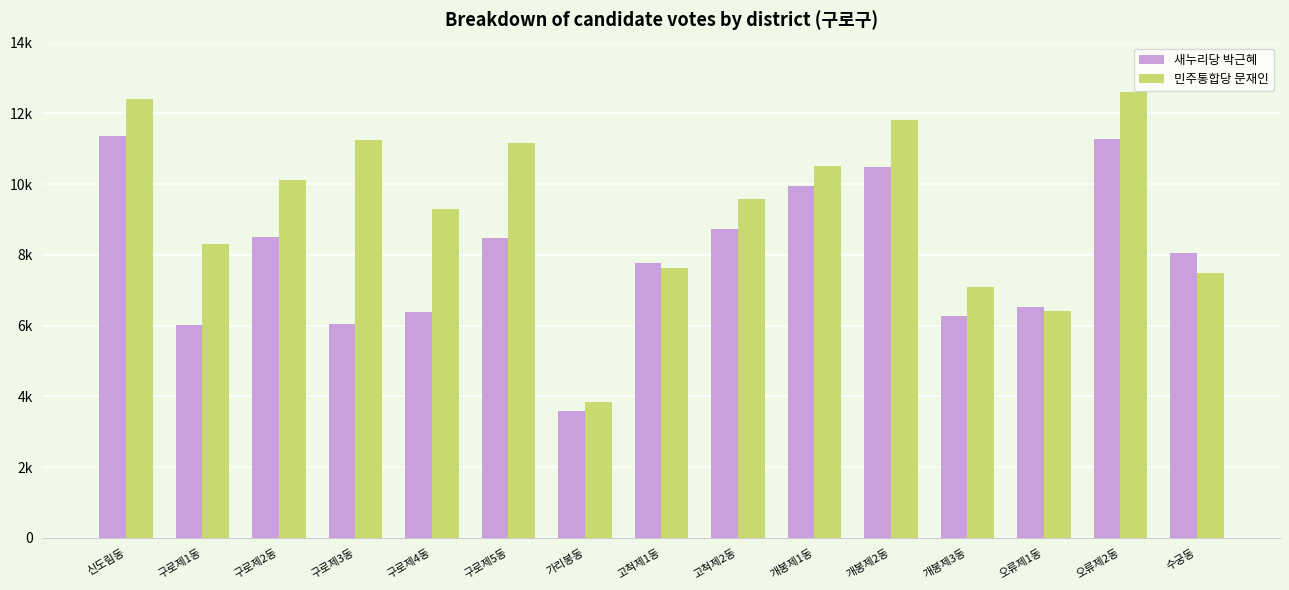

Does the chart contain any negative values?

No